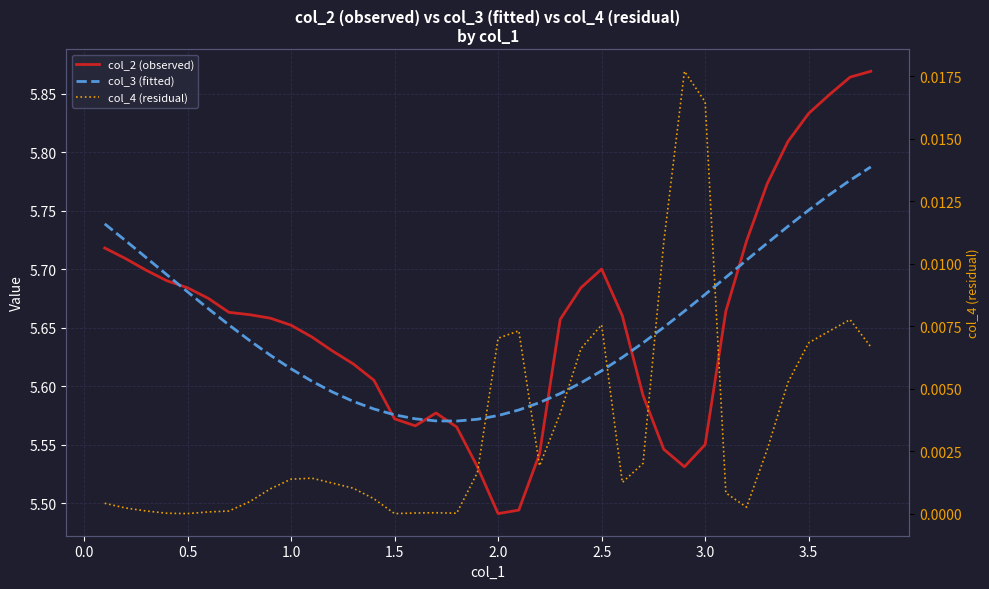

True or false: col_4 (residual) and col_2 (observed) intersect in this chart.

False